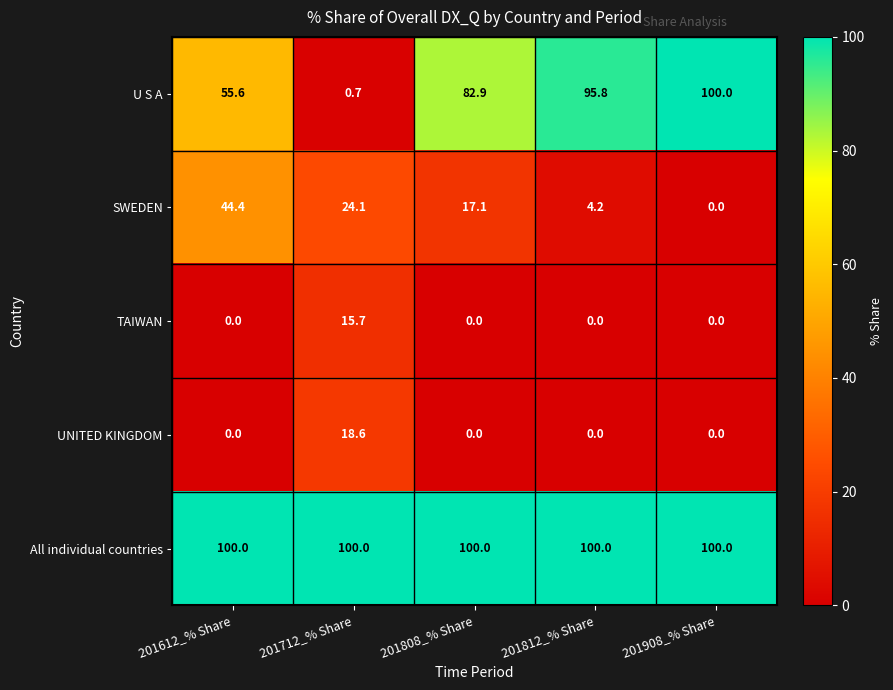

The value of U S A at 201712_% Share is 1.2. True or false?

False